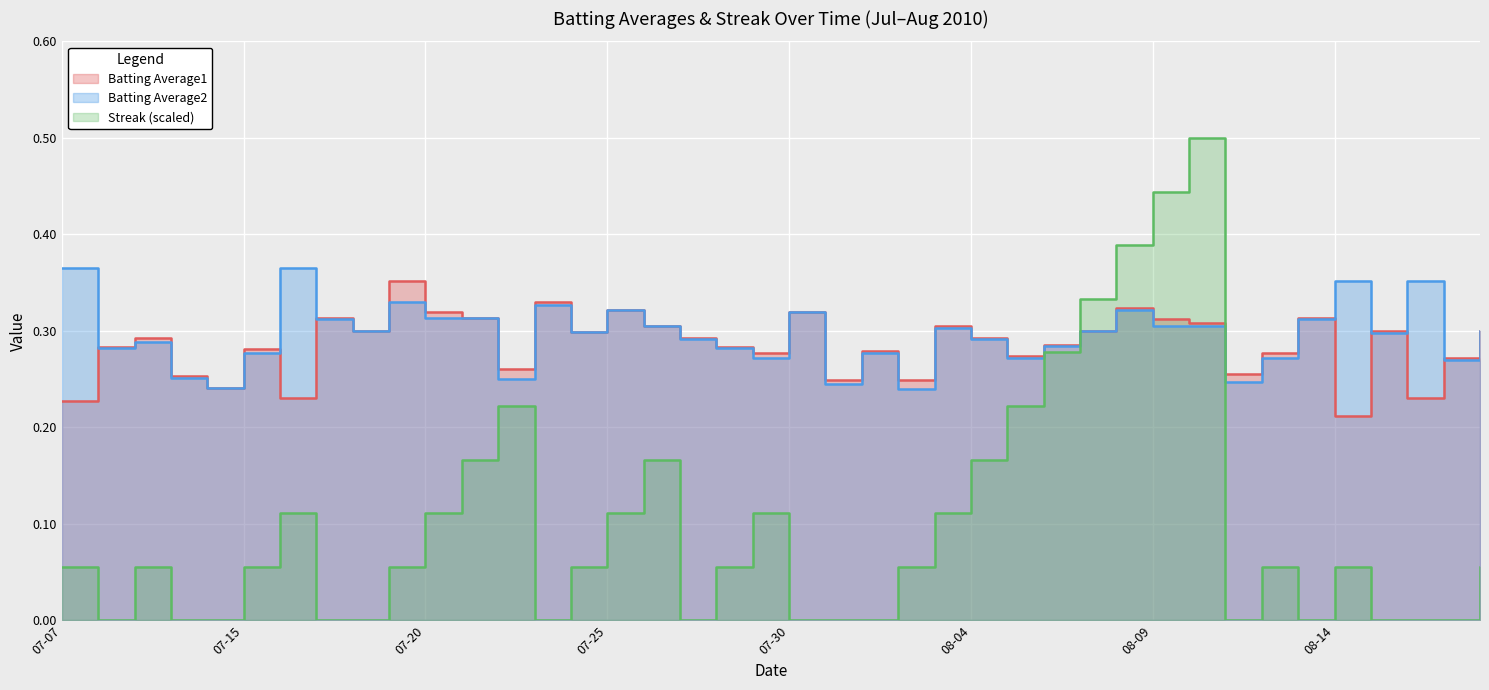

True or false: Streak has a value of 0.1 at 2010-07-19.

True